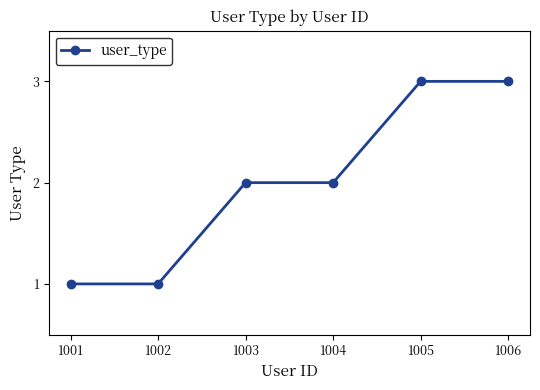

Approximately how many times larger is the value at 1003 compared to 1004?

1.0